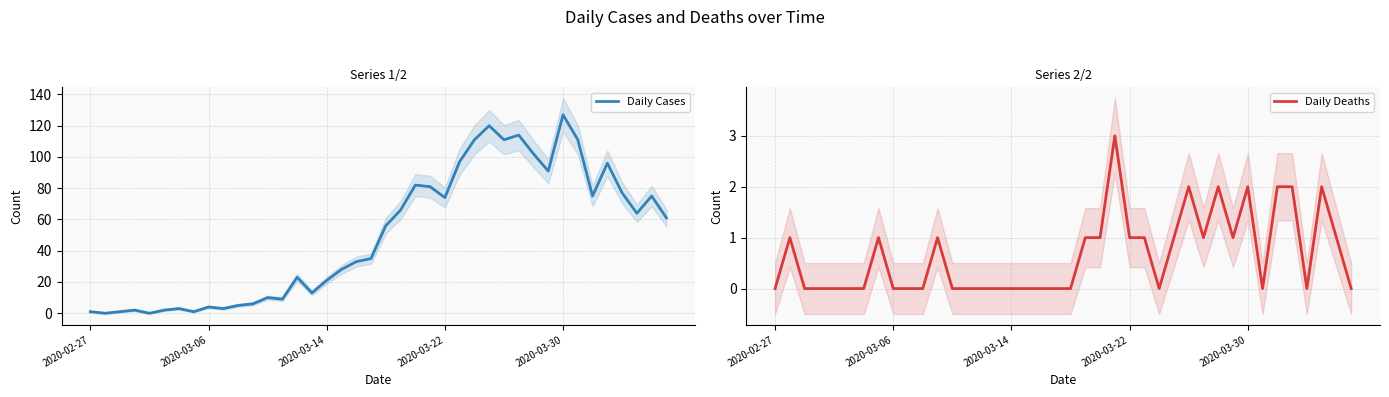

Which category has the highest value in the Daily Cases series?

2020-03-30